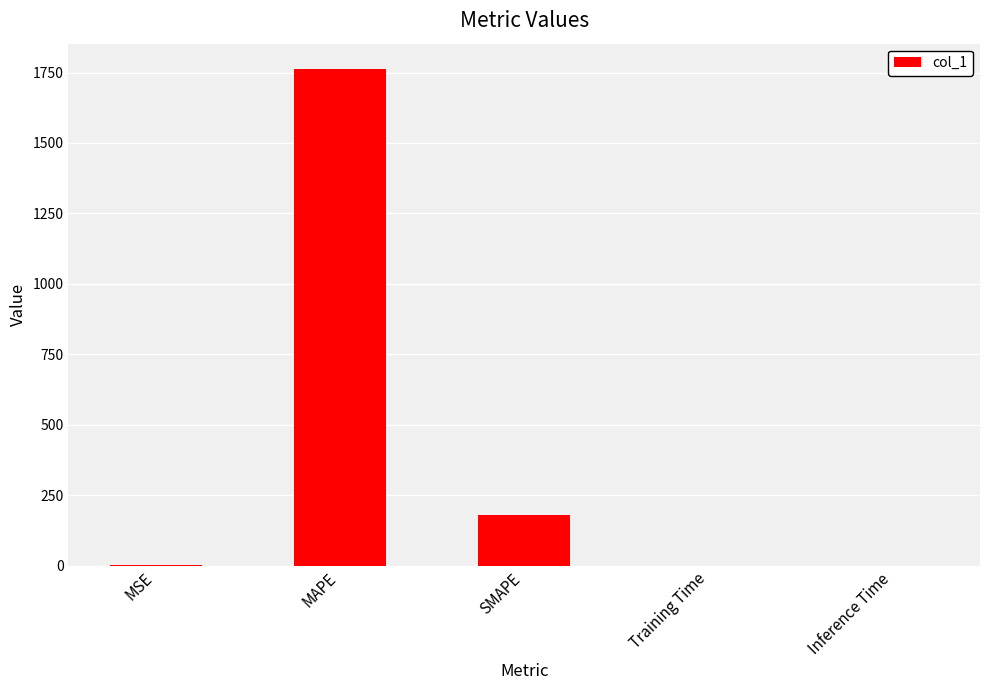

Is it true that the value at MAPE is 1764.3?

True